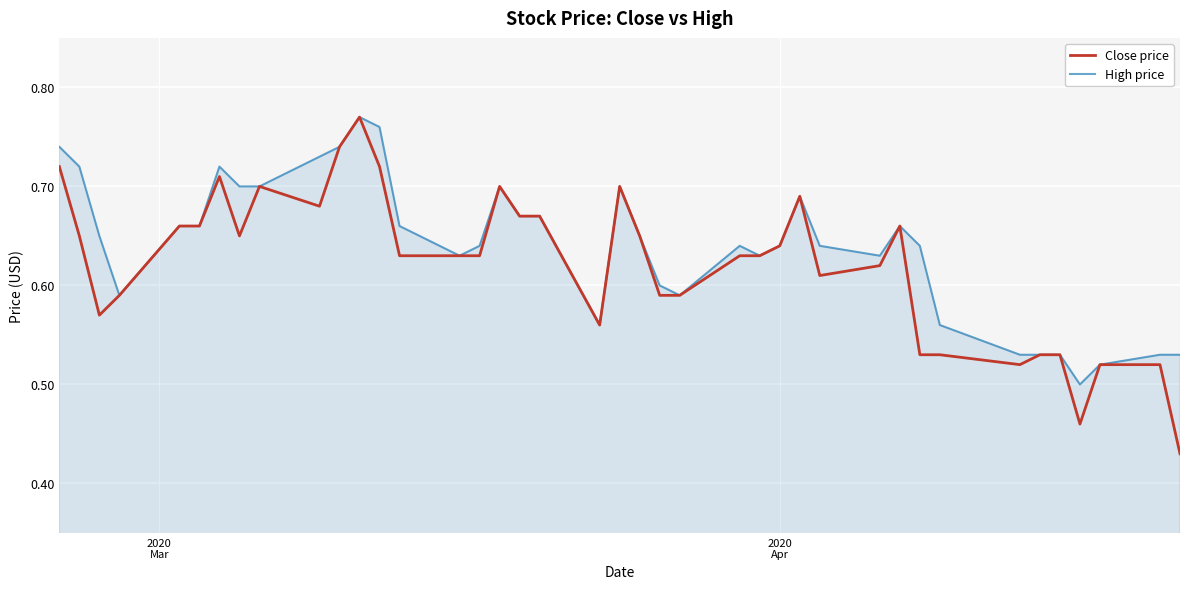

Which series has the largest range (max minus min)?

Close price